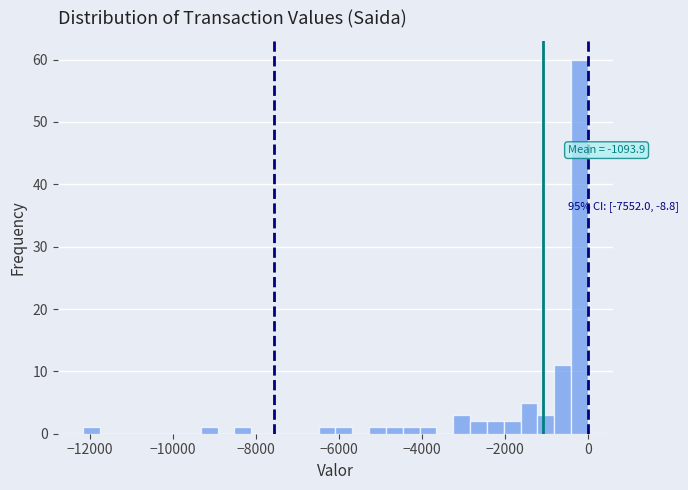

Read against the x-axis, roughly where is the centre of the tallest bar?

-200